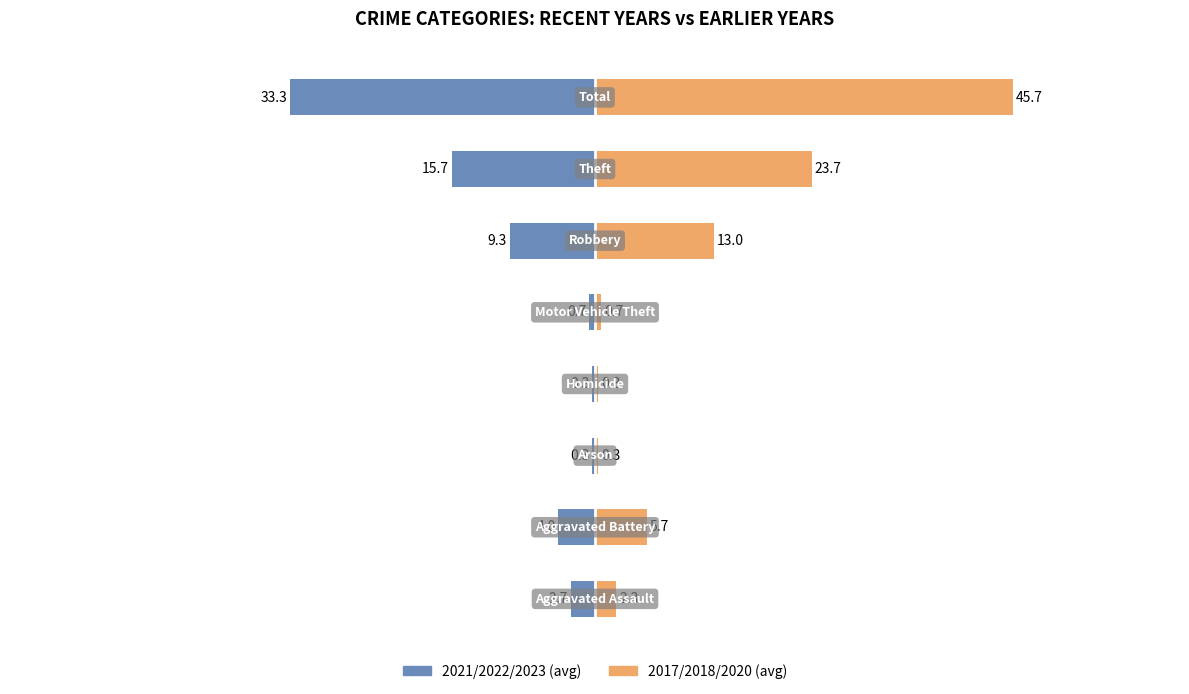

What is the smallest value displayed?

-33.3